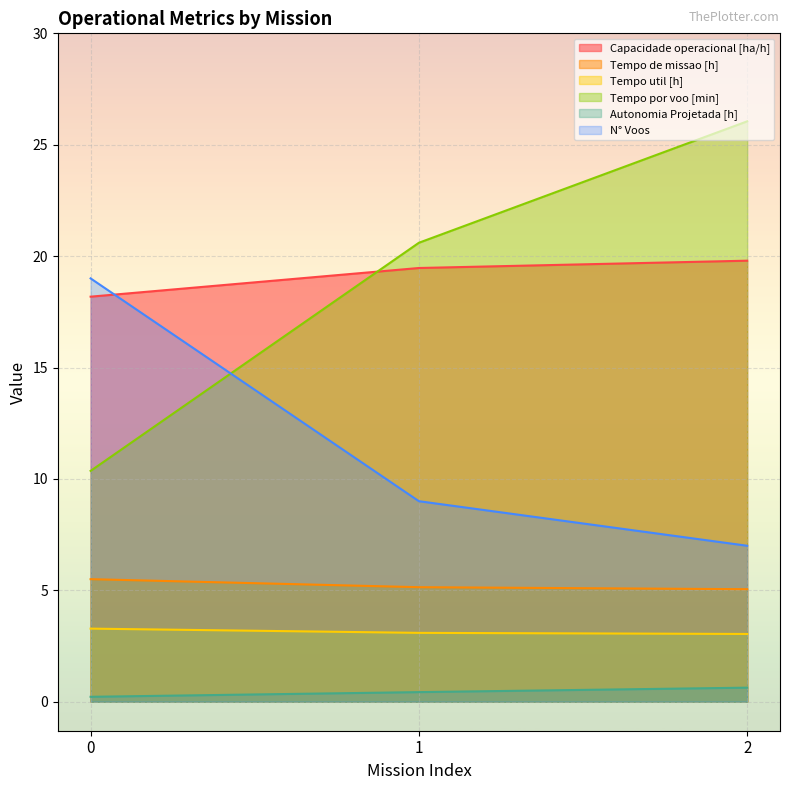

What is the value of the Tempo util [h] point at the 1st from the left?

3.3